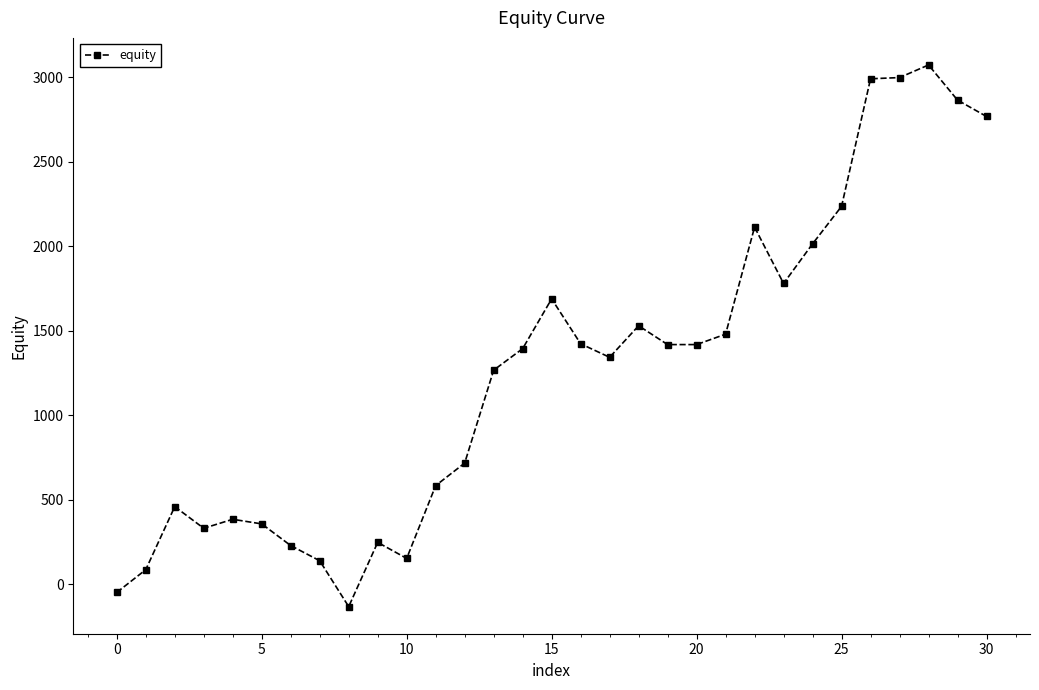

How many values are above zero?

29